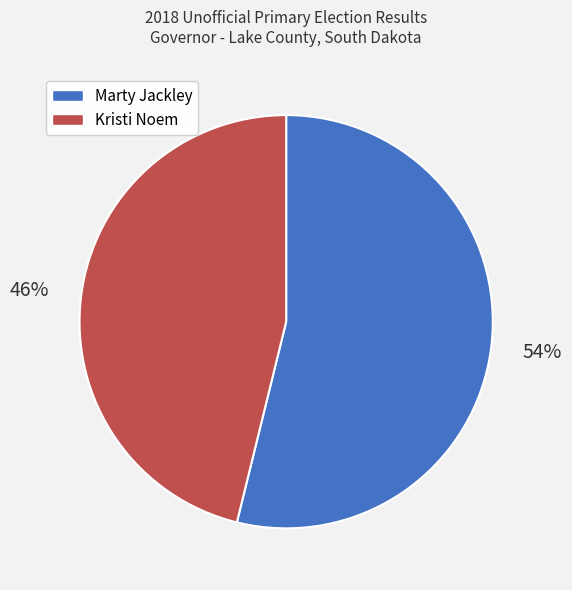

True or false: Kristi Noem accounts for 56% of the total.

False